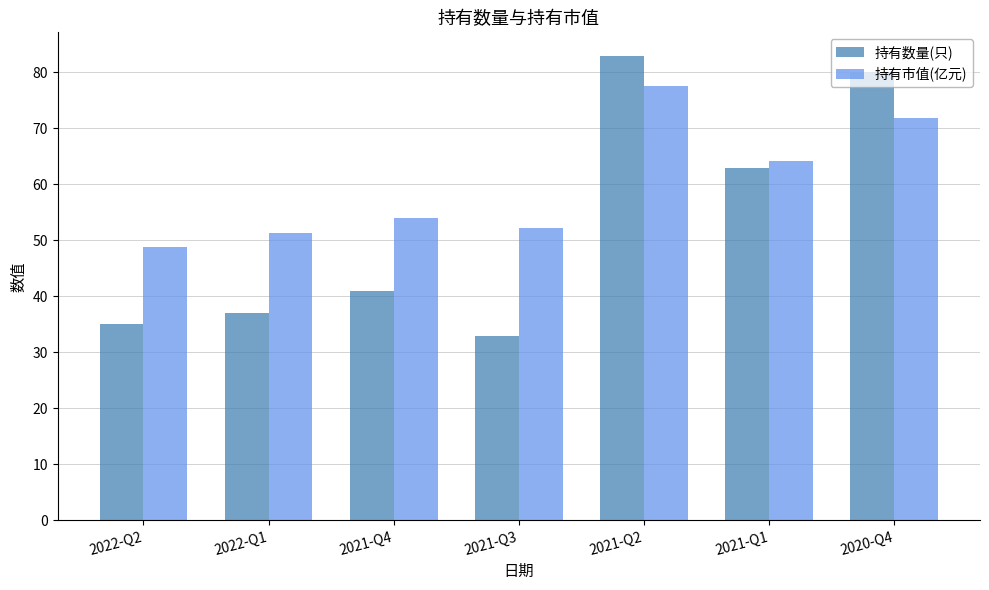

Which series has the largest range (max minus min)?

持有数量(只)